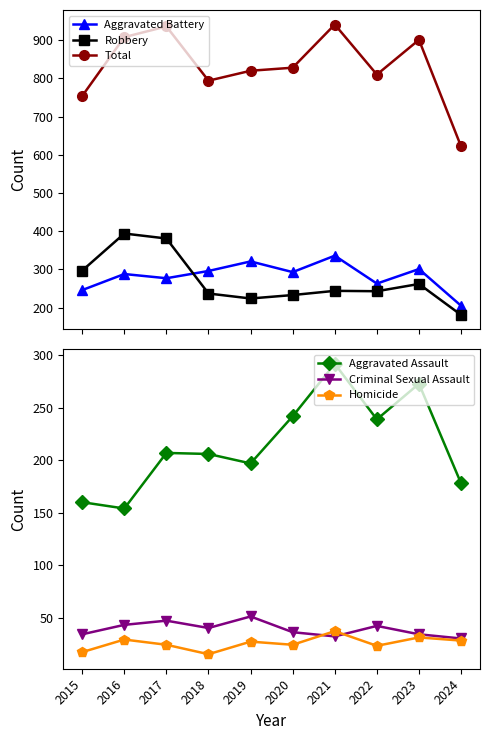

Does the chart display data point markers on the line(s)?

Yes